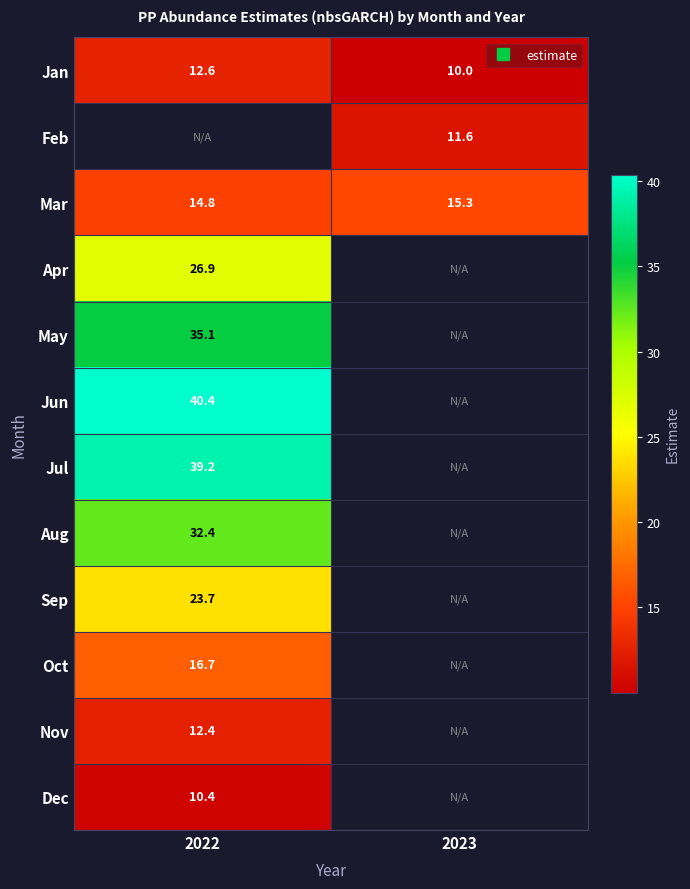

Which category has the highest value across all series?

2022